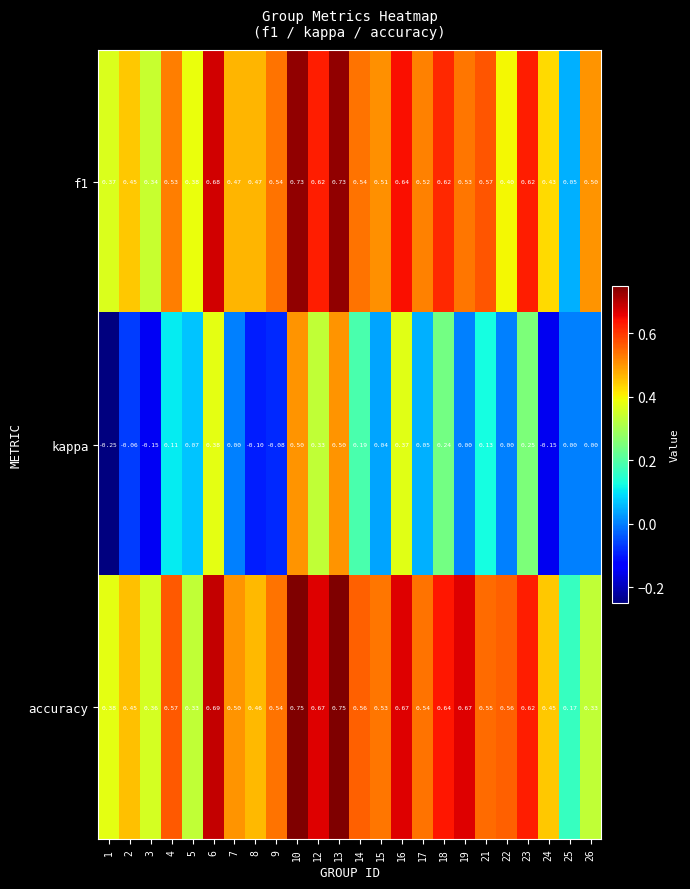

Rank the series at 4 from highest to lowest value.

accuracy, f1, kappa